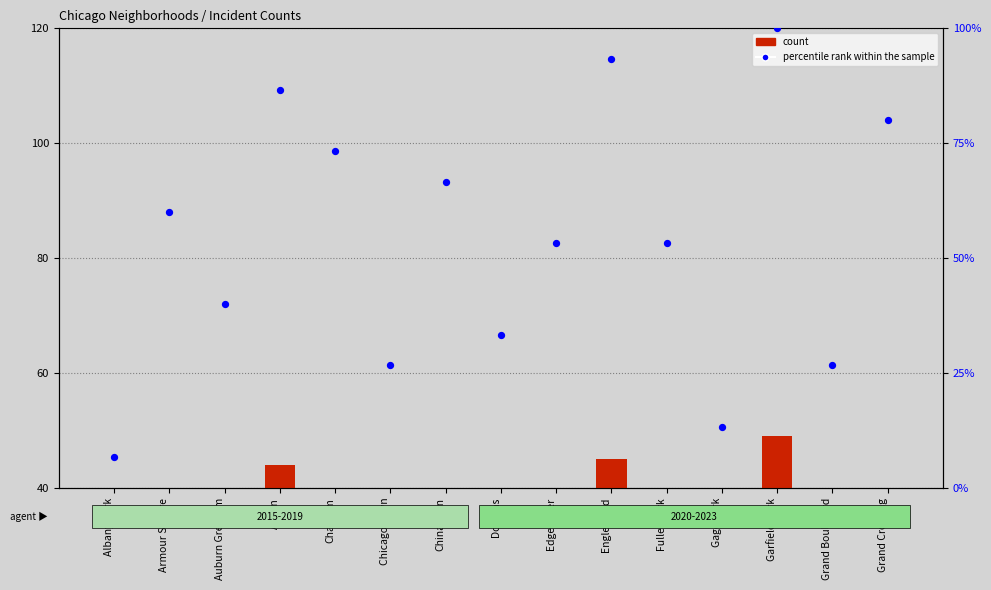

At which category is the sum across all series the highest?

Garfield Park